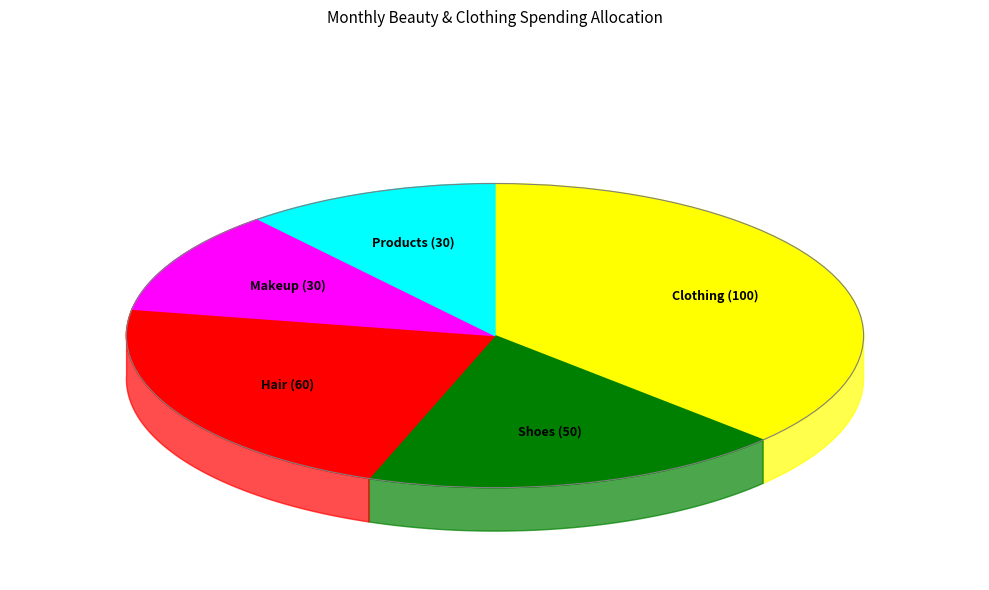

What portion of the pie excludes Clothing?

63.0%